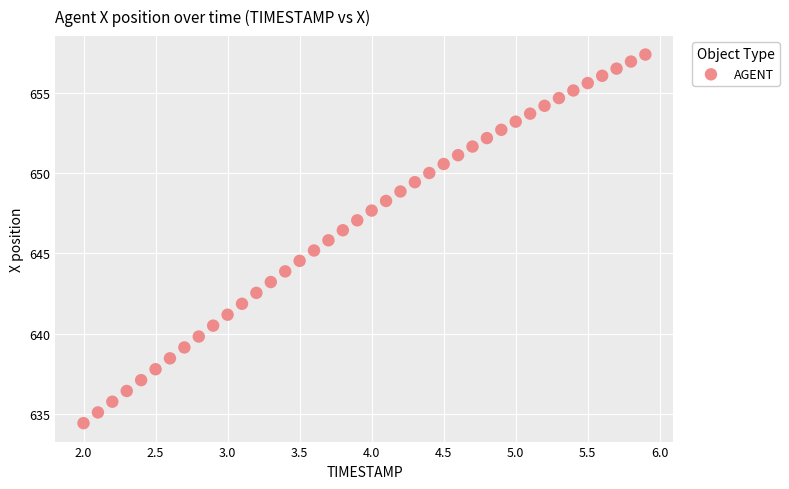

What is the range of X values (max minus min)?

3.9